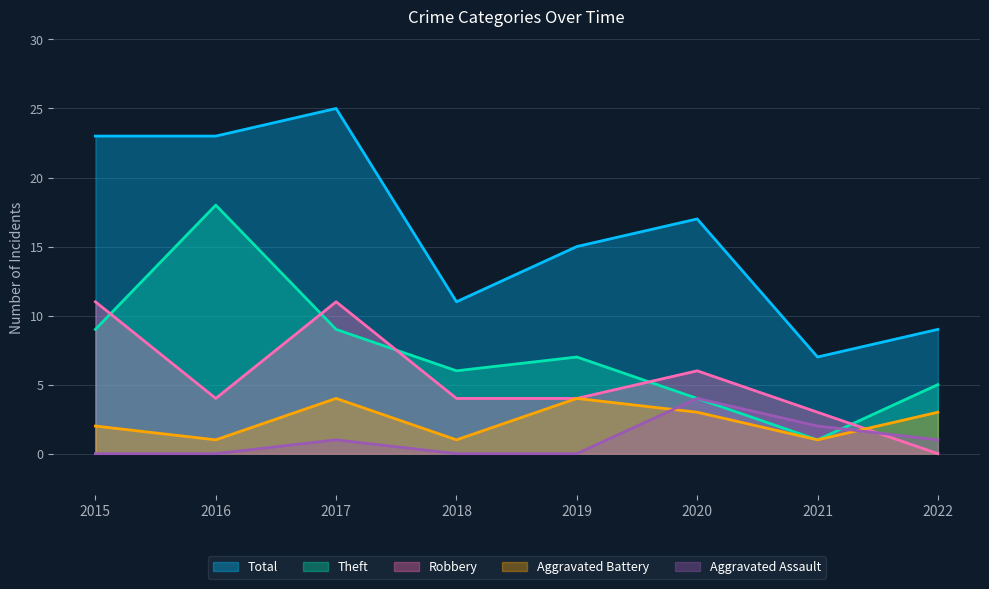

What is the average value of the Aggravated Assault series?

1